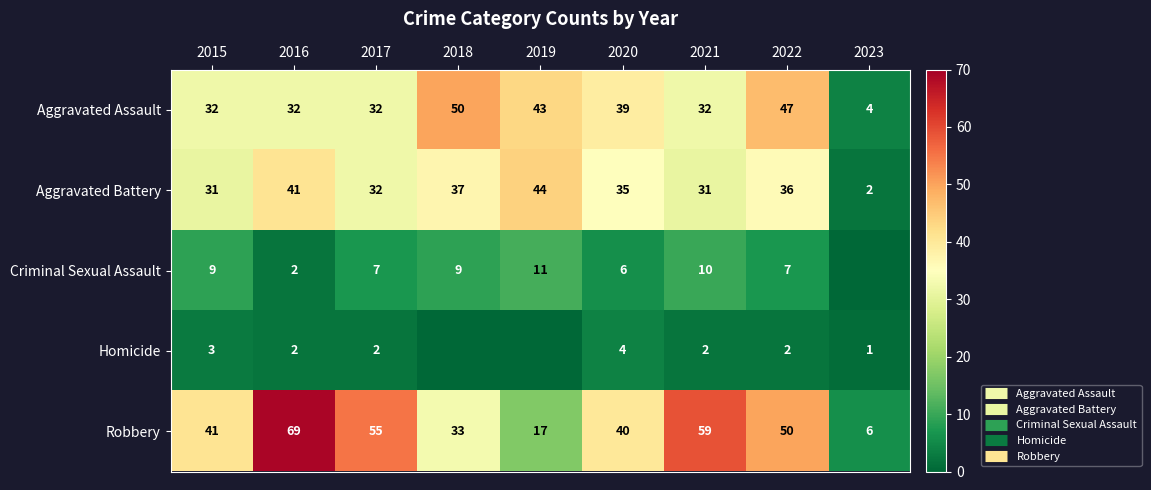

Which series changed the most between 2016 and 2023?

Robbery